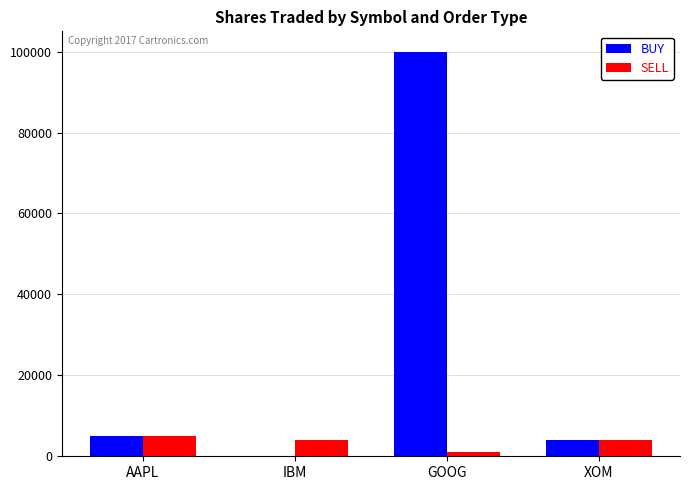

Reading right to left, list all the values displayed in this chart.

BUY: XOM=4000	GOOG=100000	IBM=0	AAPL=5000
SELL: XOM=4000	GOOG=1000	IBM=4000	AAPL=5000